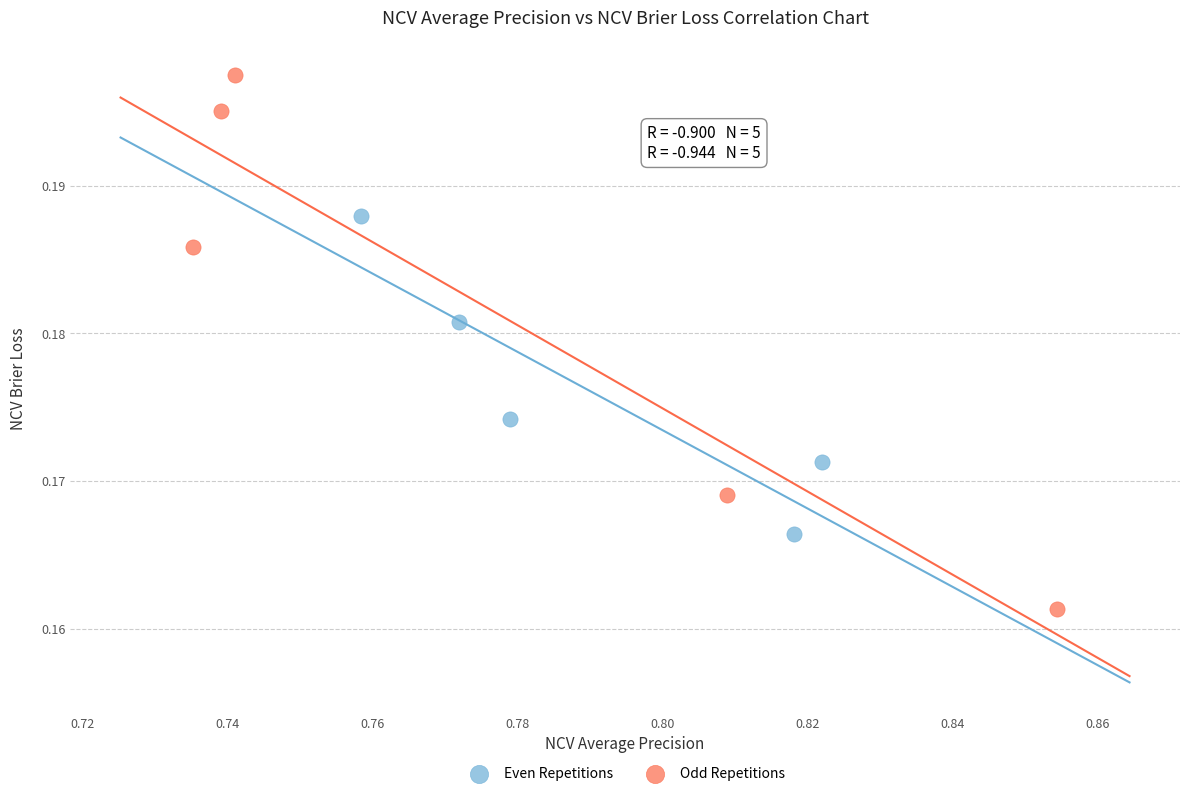

Which series has the widest spread of Y values?

Odd Repetitions